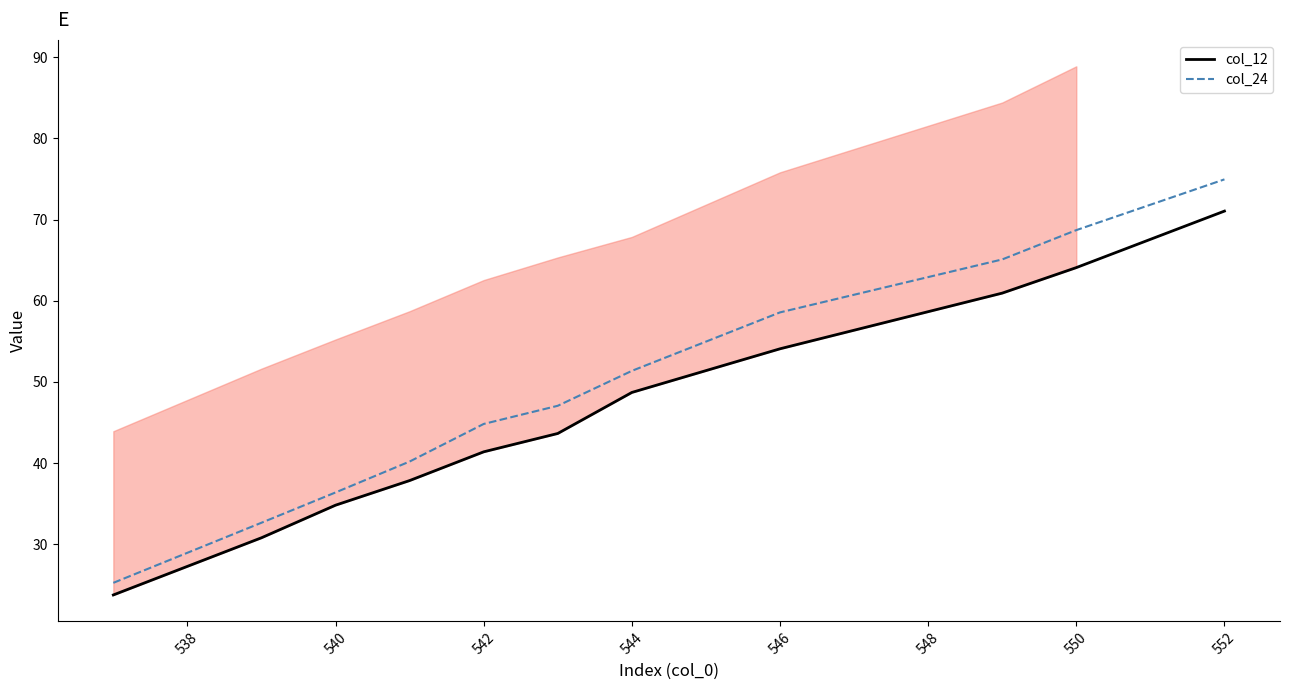

Is the value of col_12 at 552 greater than the value of col_24 at 544?

Yes